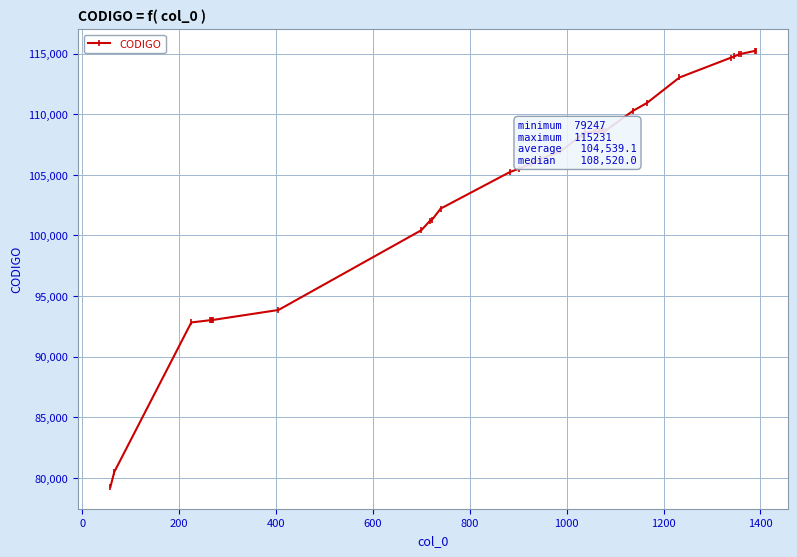

What is the value of the 28th point from the left?

108586